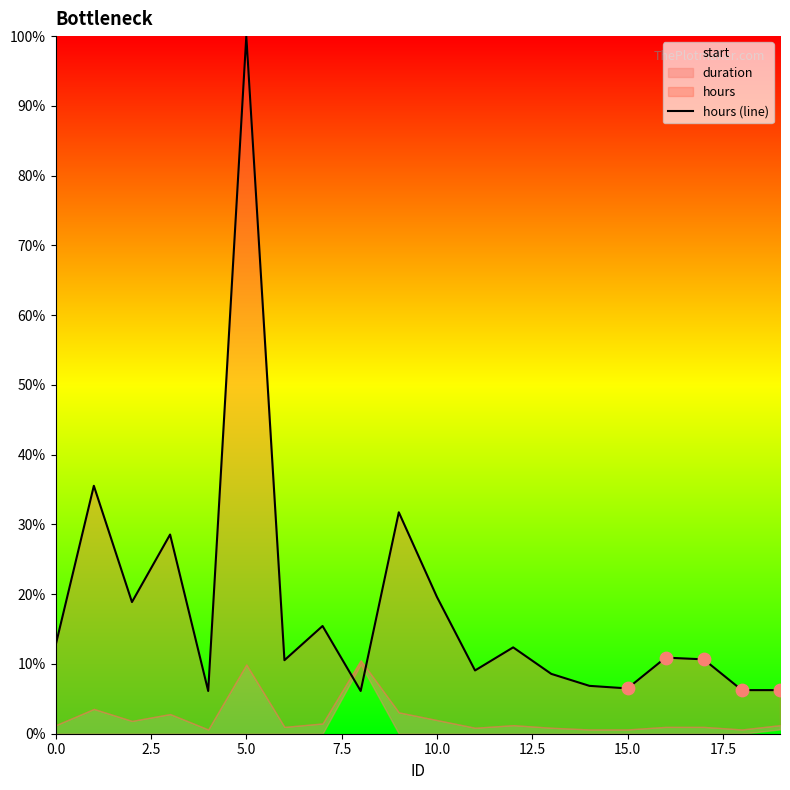

What is the change in value from 0.0 to 5.0?

+6.1